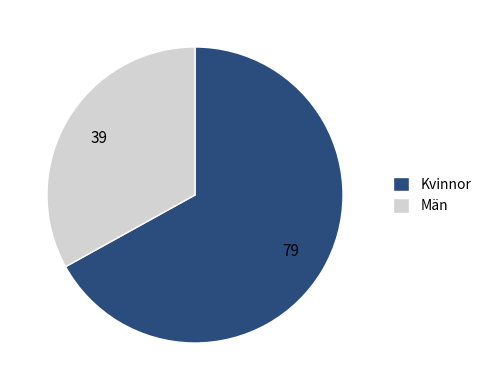

Which category accounts for the majority?

Kvinnor